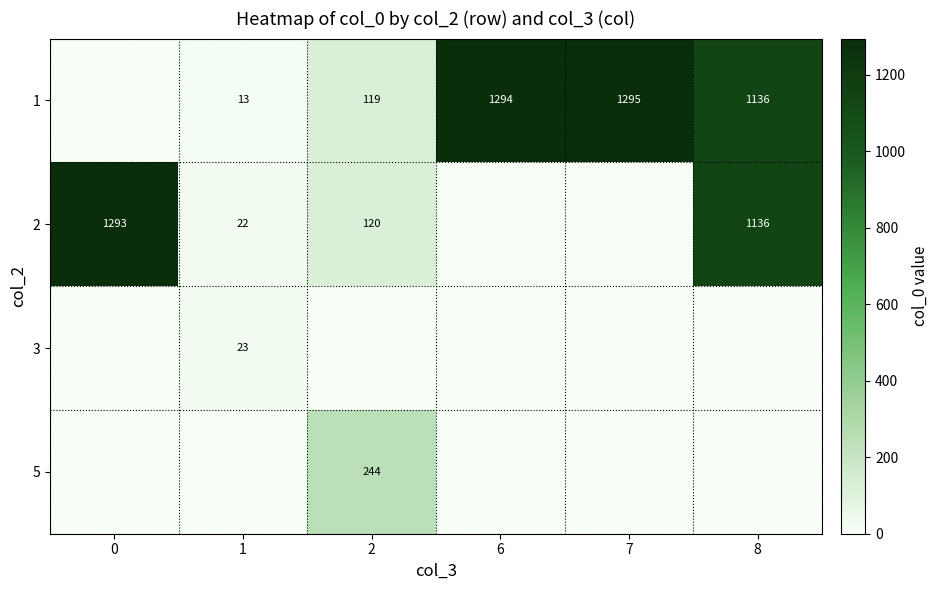

The 2 series shows 7 at 1. True or false?

False